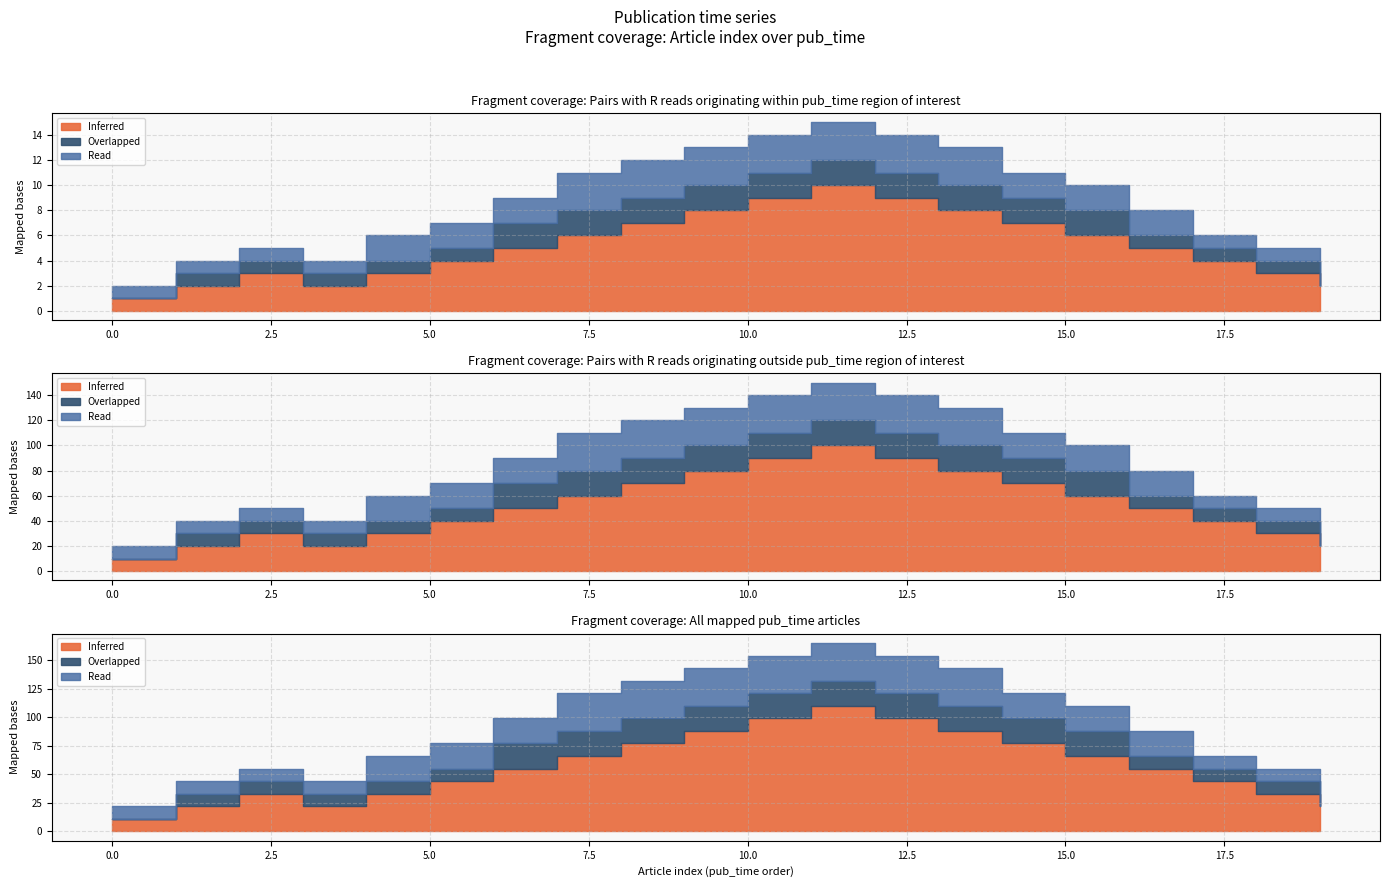

The Overlapped series shows 1 at 16. True or false?

True